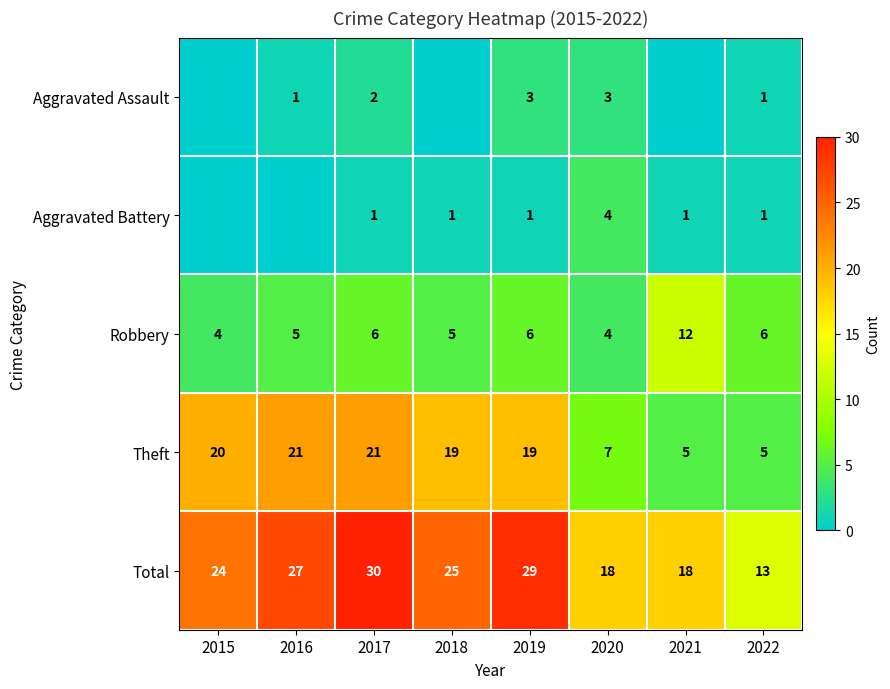

Which label corresponds to the smallest value in the chart?

2015